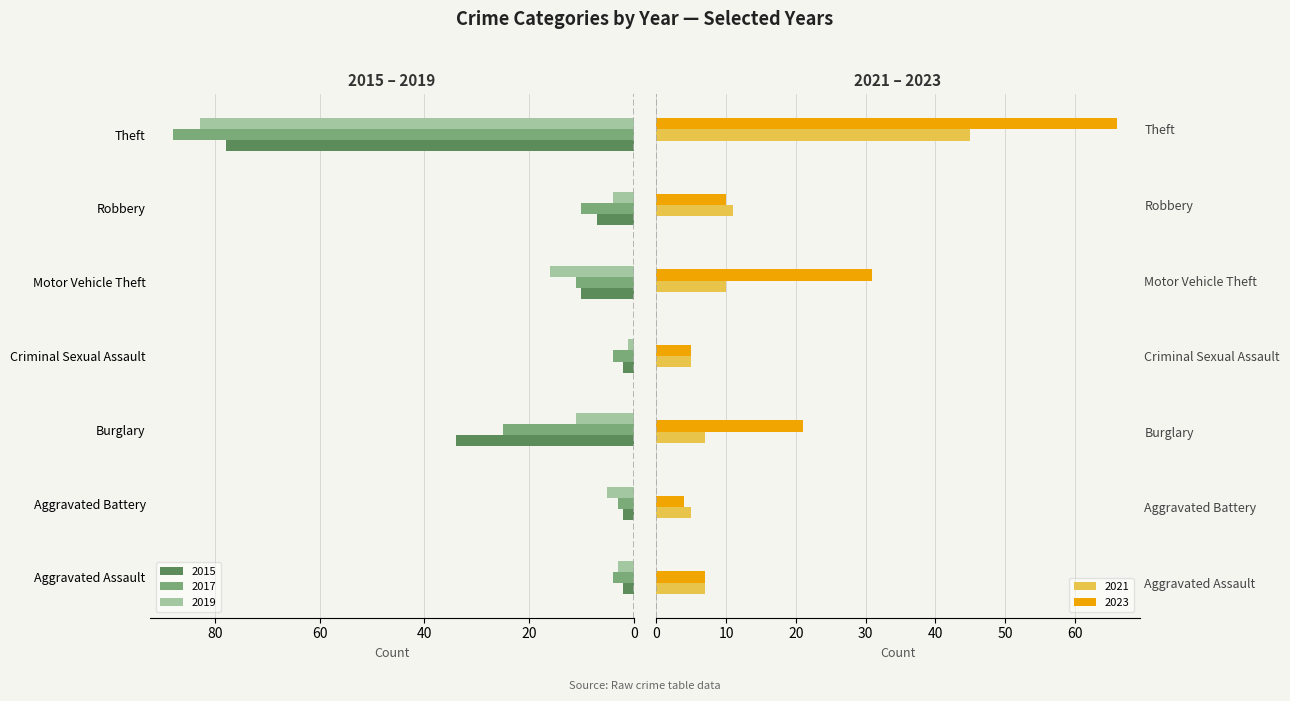

The 2023 series shows 7 at Aggravated Assault. True or false?

True